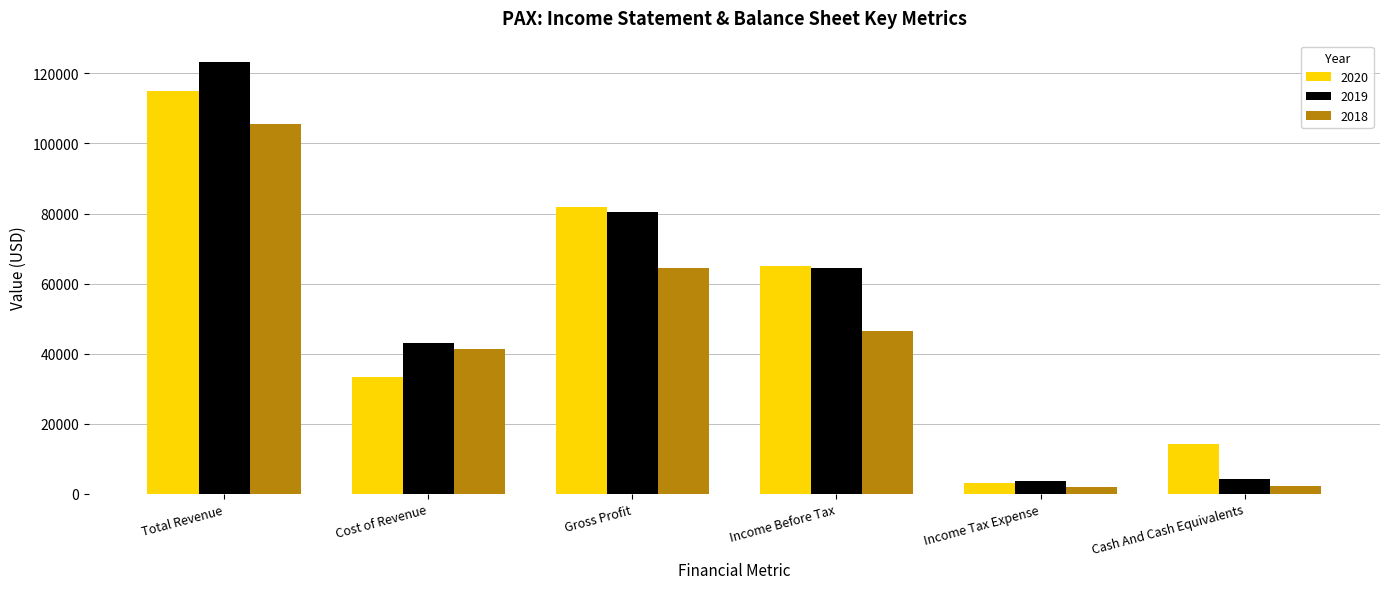

Are the bars horizontal?

No